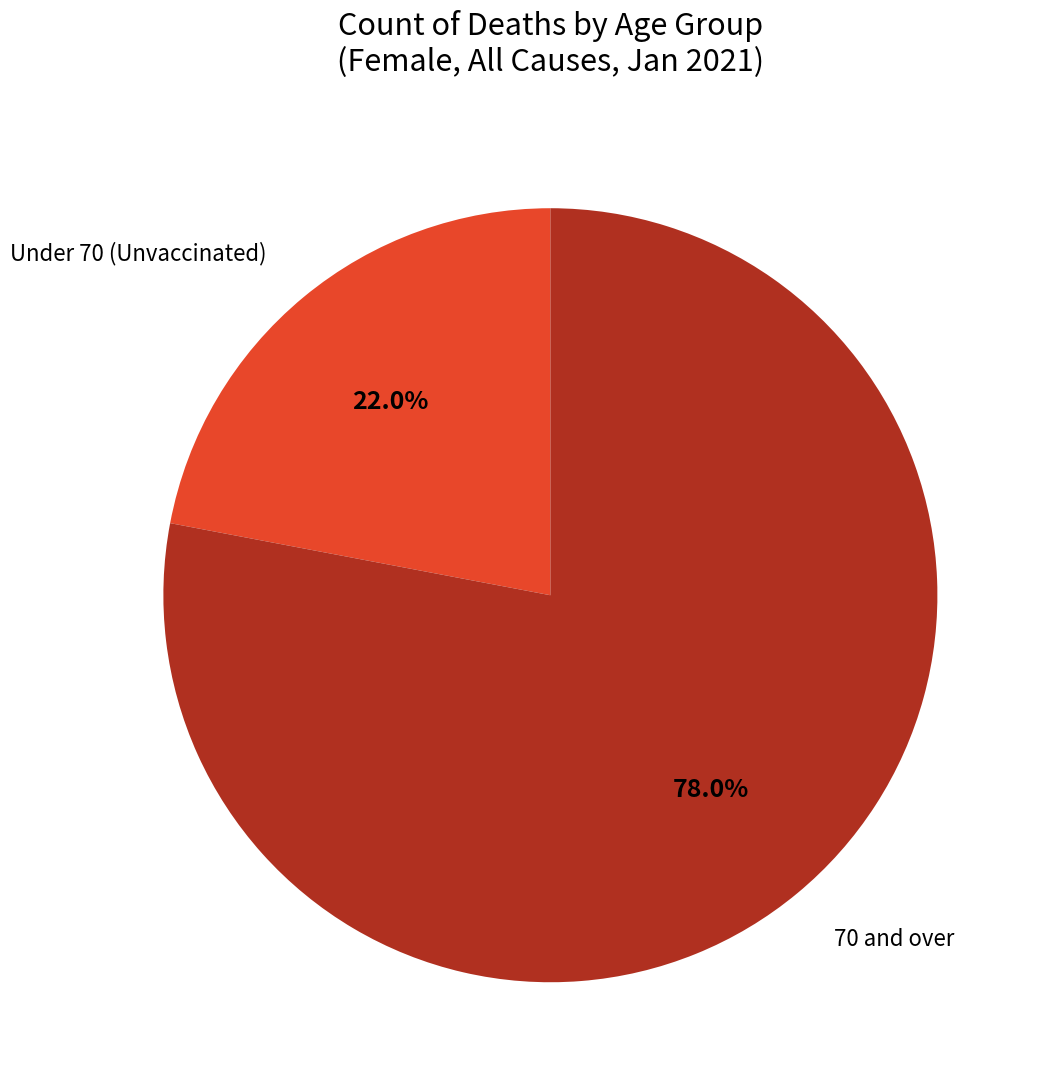

Does any single category account for the majority?

Yes